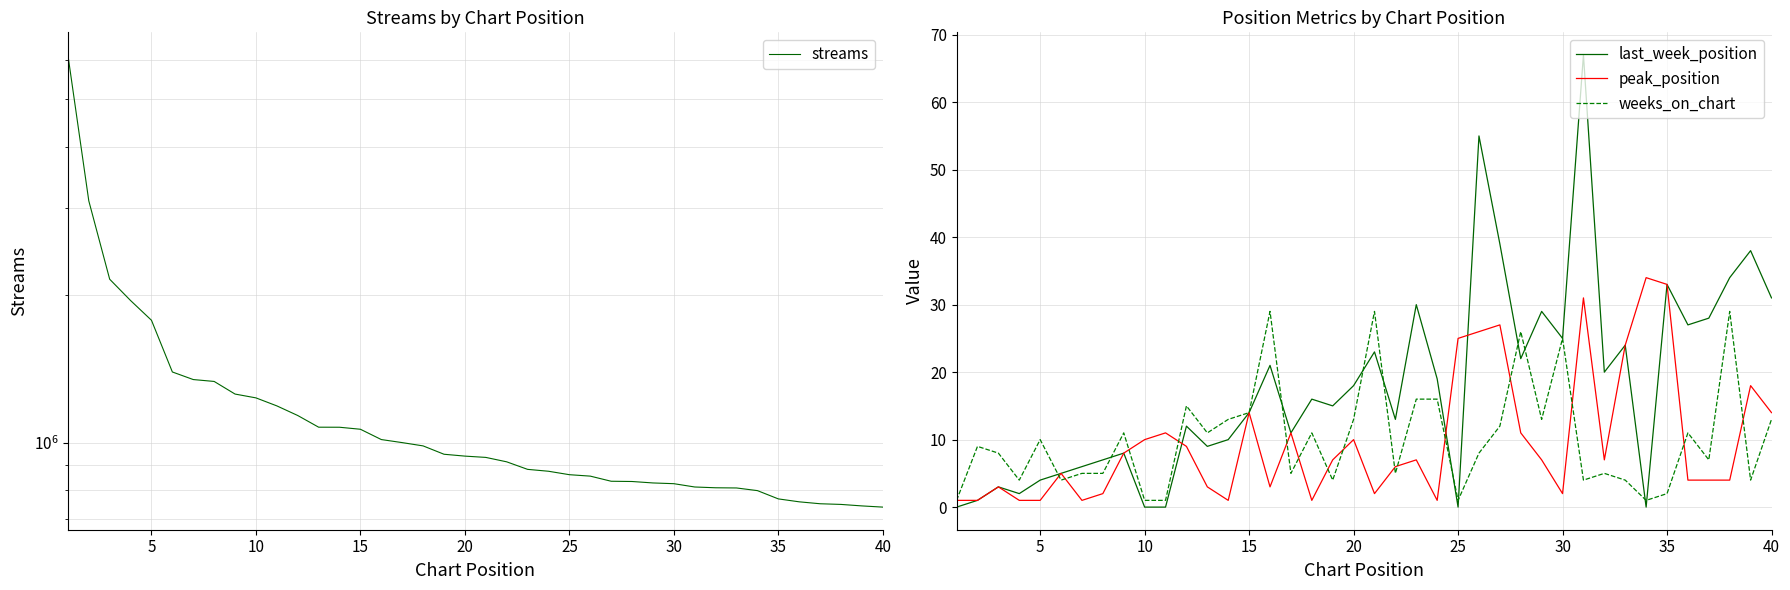

After their last crossing, which series has the higher values: weeks_on_chart or last_week_position?

last_week_position